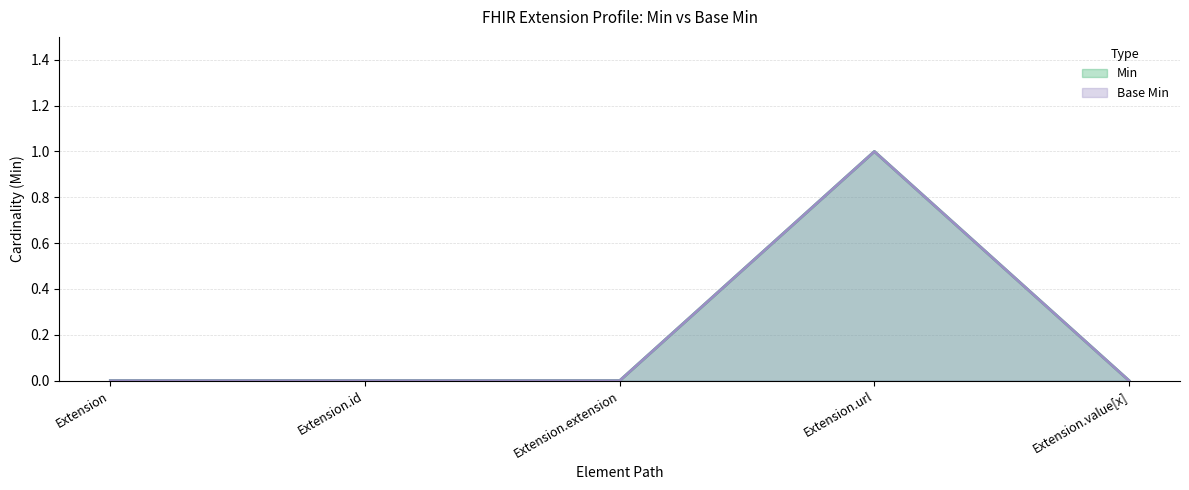

What is the difference between the Min values at Extension.value[x] and Extension.url?

1